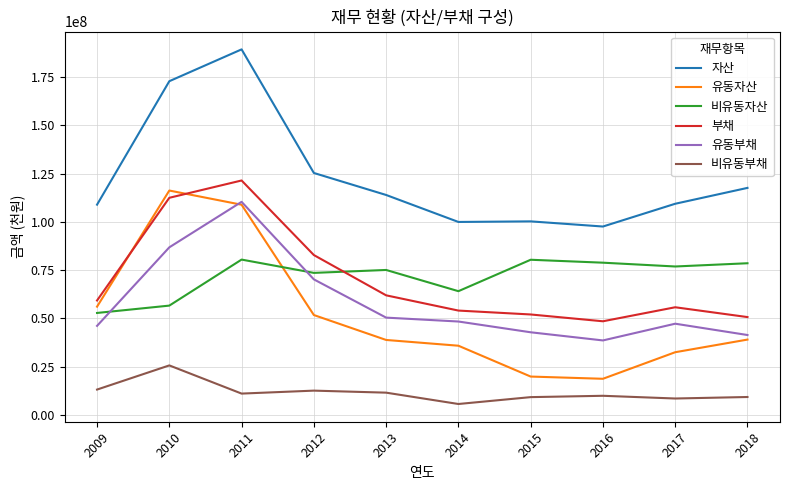

What are all the series names shown in the legend?

자산, 유동자산, 비유동자산, 부채, 유동부채, 비유동부채